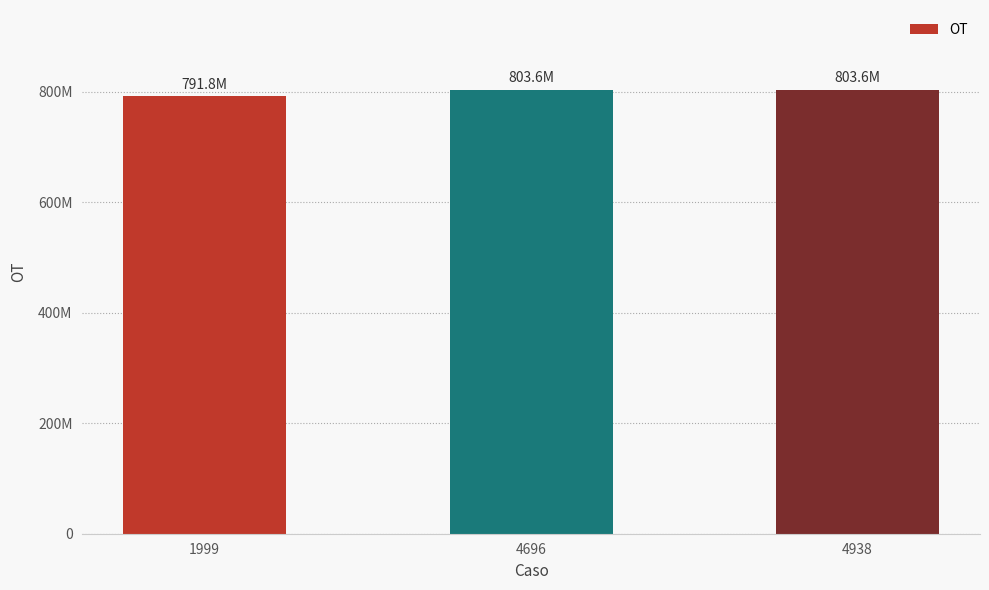

Which has a higher value, 4938 or 4696?

4938